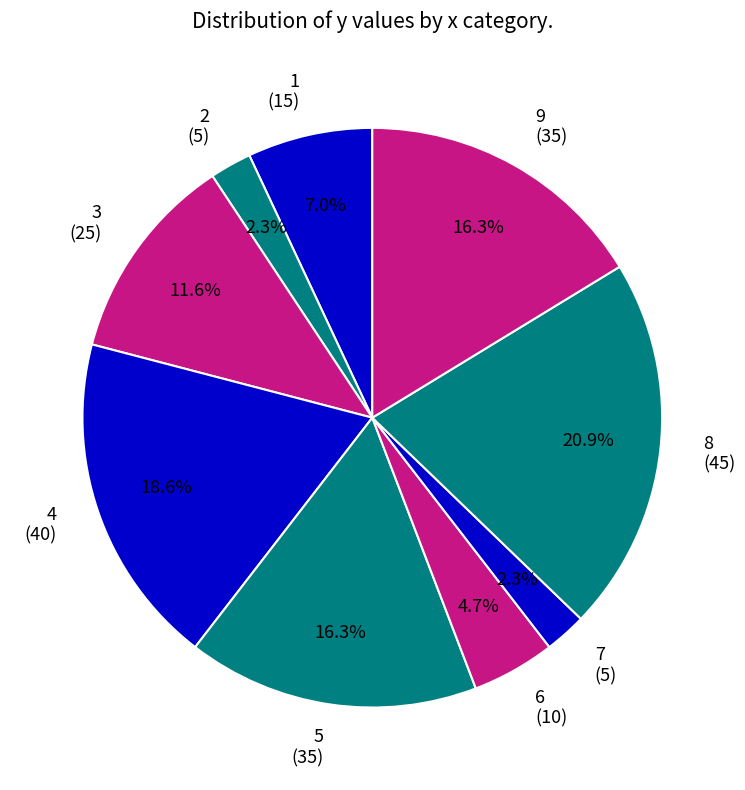

Combined, do 5 (35) and 6 (10) account for over 50%?

No